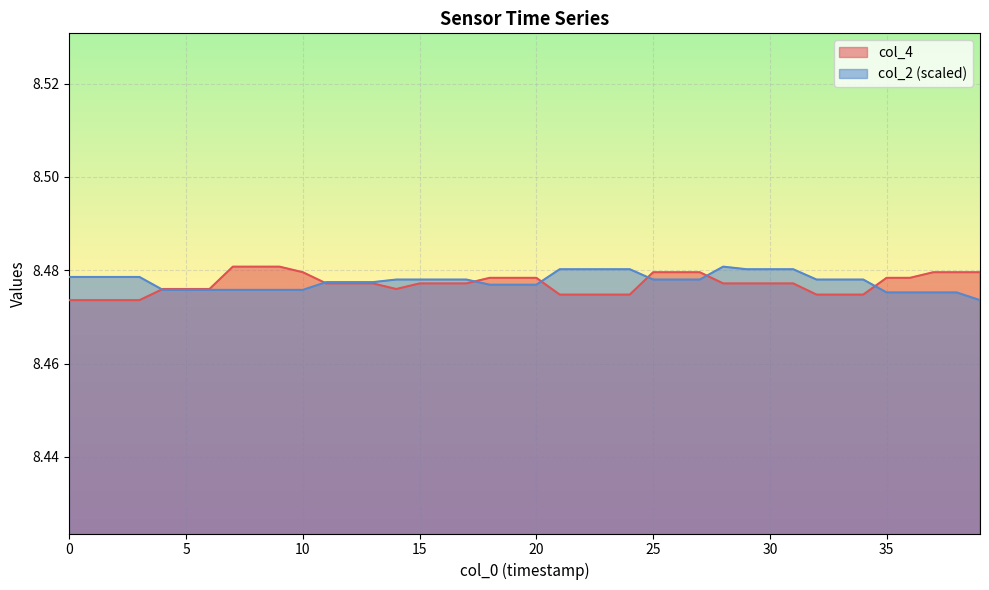

The value of col_4 at 10 is 8.5. True or false?

True